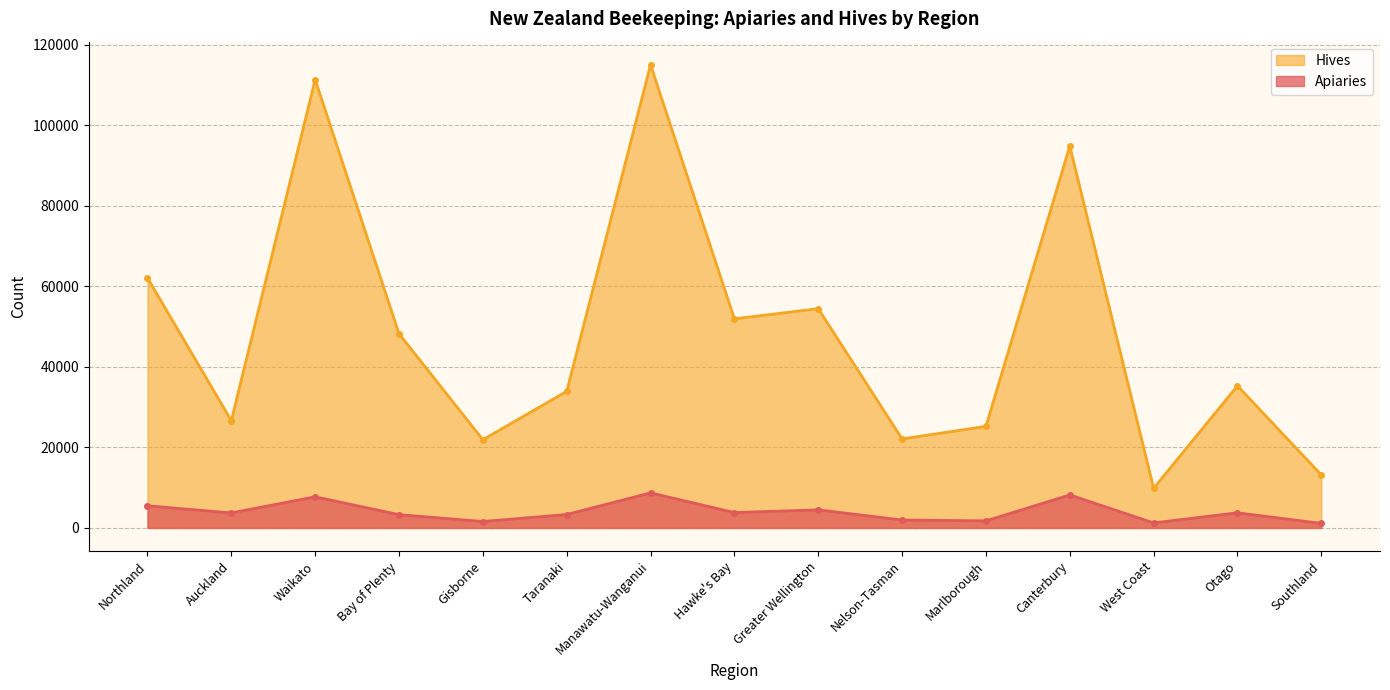

Reading left to right, what are all the values shown in this chart?

Apiaries: 5514	3736	7740	3308	1600	3341	8724	3818	4505	1971	1762	8209	1247	3768	1131
Hives: 62133	26648	111406	48252	21931	33935	115074	51964	54488	22124	25242	94906	9853	35320	13176